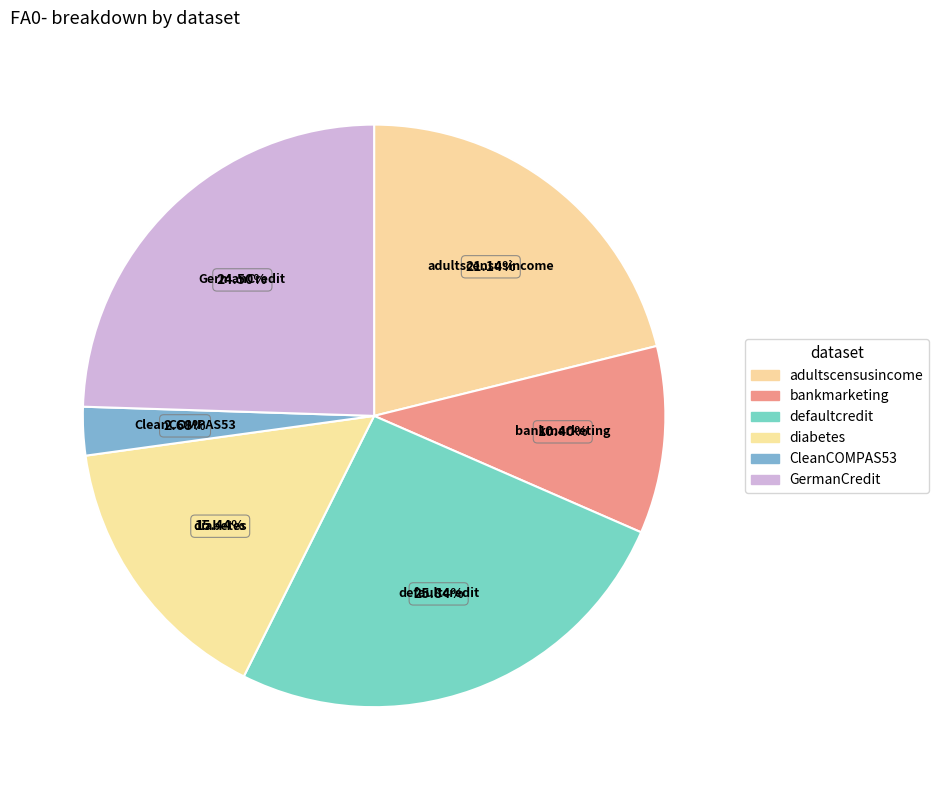

Which category has the biggest portion of the pie?

defaultcredit